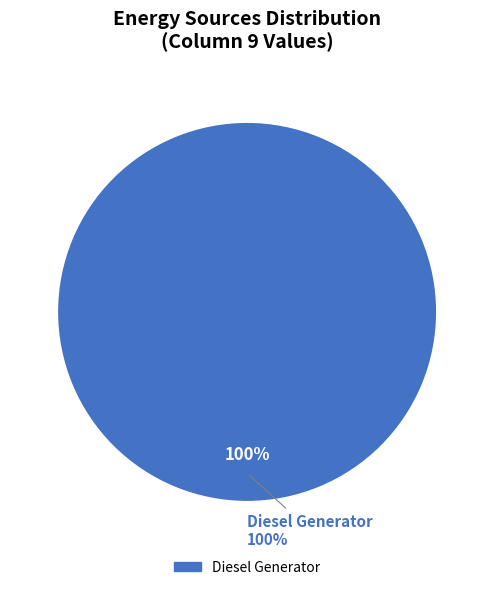

What is the majority slice?

Diesel Generator